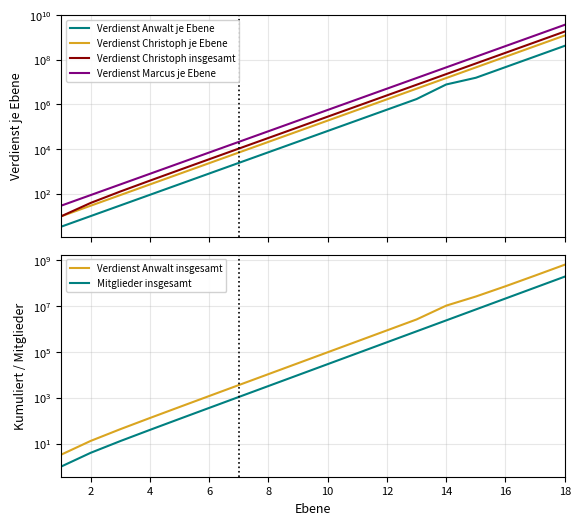

Reading left to right, list all the values displayed in this chart.

Verdienst Anwalt je Ebene: 3.3	9.9	29.7	89.1	267.3	801.9	2405.7	7217.1	21651.3	64953.9	194861.7	584585.1	1753755.3	7891897.2	15783797.7	47351393.1	142054179.3	426162537.9
Verdienst Christoph je Ebene: 9.6	28.9	86.6	259.9	779.6	2338.9	7016.6	21049.9	63149.6	189448.9	568346.6	1705039.9	5115119.6	15345358.9	46036076.6	138108229.9	414324689.6	1242974068.9
Verdienst Christoph insgesamt: 9.6	38.5	125.1	385.0	1164.6	3503.5	10520.1	31570.0	94719.6	284168.5	852515.1	2557555.0	7672674.6	23018033.5	69054110.1	207162340.0	621487029.6	1864461098.5
Verdienst Marcus je Ebene: 28.9	86.6	259.9	779.6	2338.9	7016.6	21049.9	63149.6	189448.9	568346.6	1705039.9	5115119.6	15345358.9	46036076.6	138108229.9	414324689.6	1242974068.9	3728922206.6
Verdienst Anwalt insgesamt: 3.3	13.2	42.9	132.0	399.3	1201.2	3606.9	10824.0	32475.3	97429.2	292290.9	876876.0	2630631.3	10522528.5	26306326.2	73657719.3	215711898.6	641874436.5
Mitglieder insgesamt: 1.0	4.0	13.0	40.0	121.0	364.0	1093.0	3280.0	9841.0	29524.0	88573.0	265720.0	797161.0	2391484.0	7174453.0	21523360.0	64570081.0	193710244.0